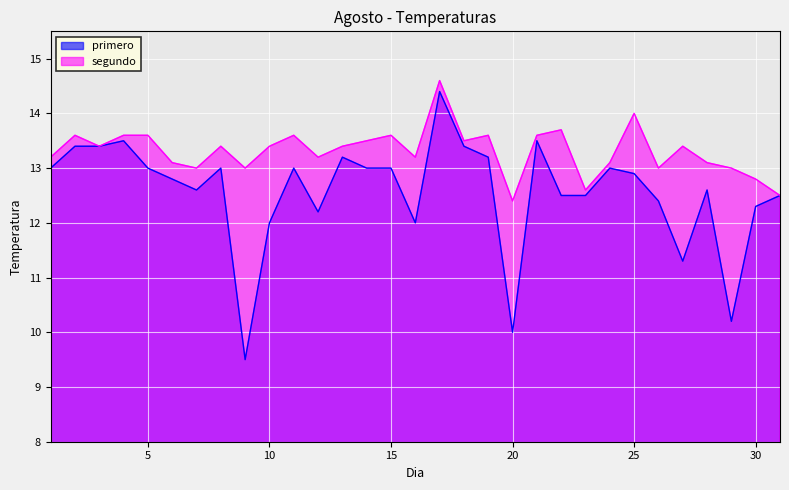

What is the value of the segundo point at the 23rd from the left?

12.6